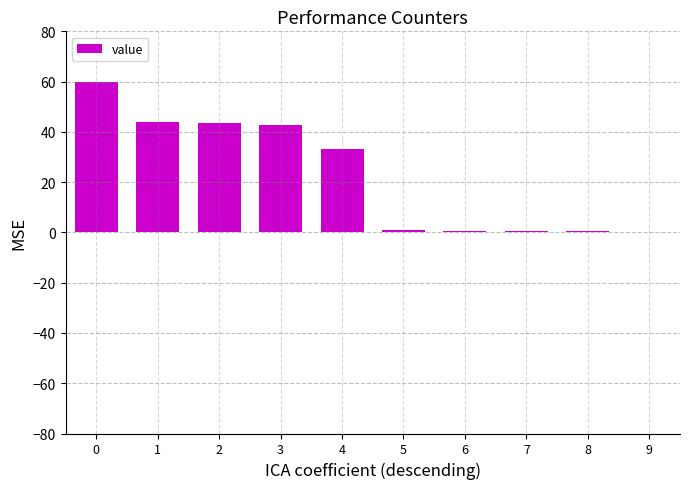

How many series are shown in this chart?

1